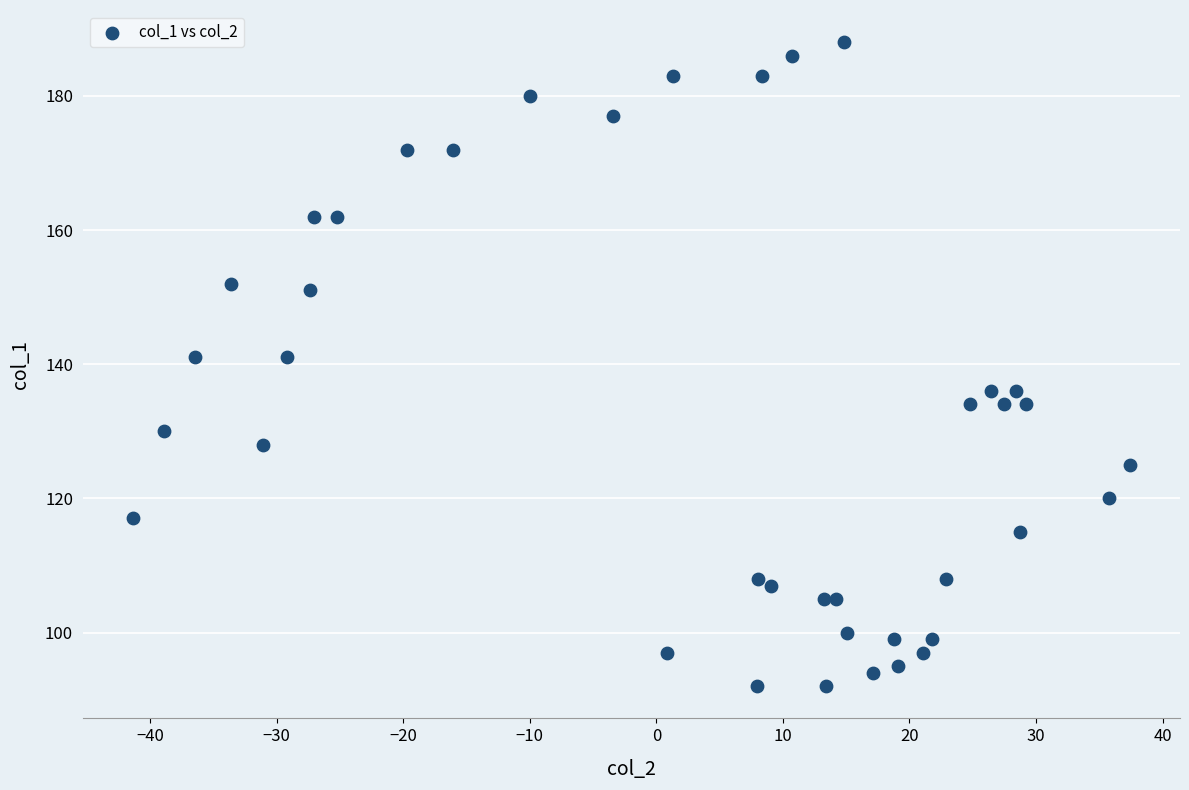

What is the range of Y values (max minus min)?

96